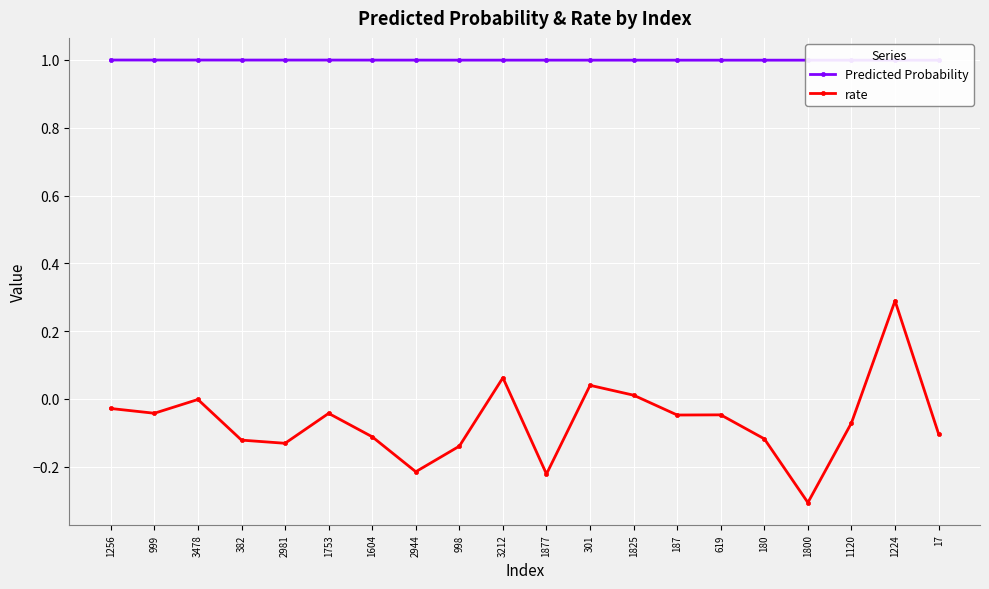

What is the sum of all Predicted Probability values?

20.0